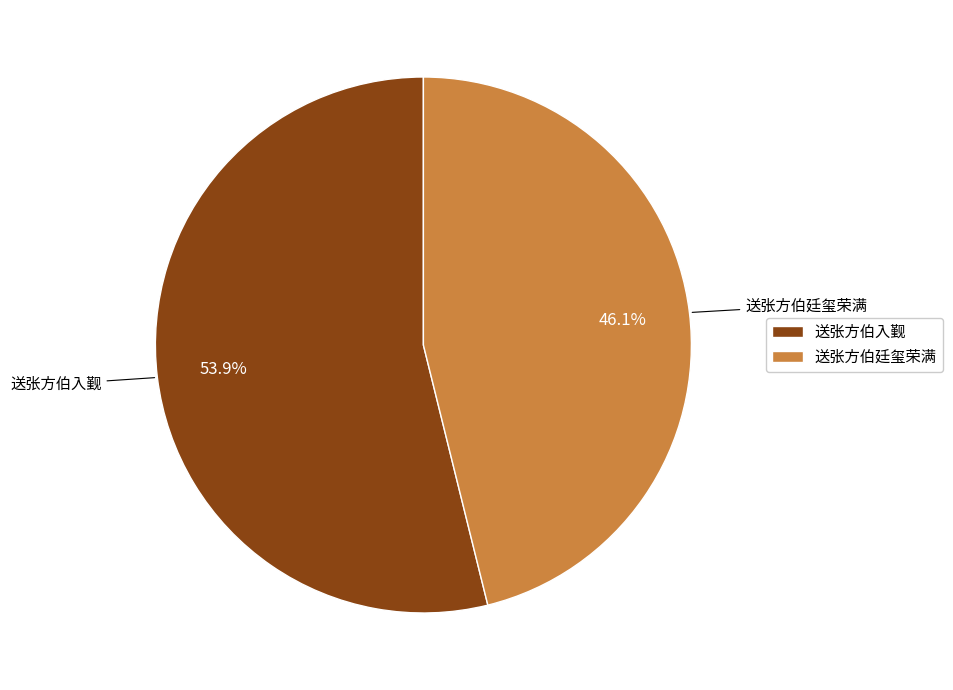

Is it true that 送张方伯廷玺荣满 is 46% of the pie?

True